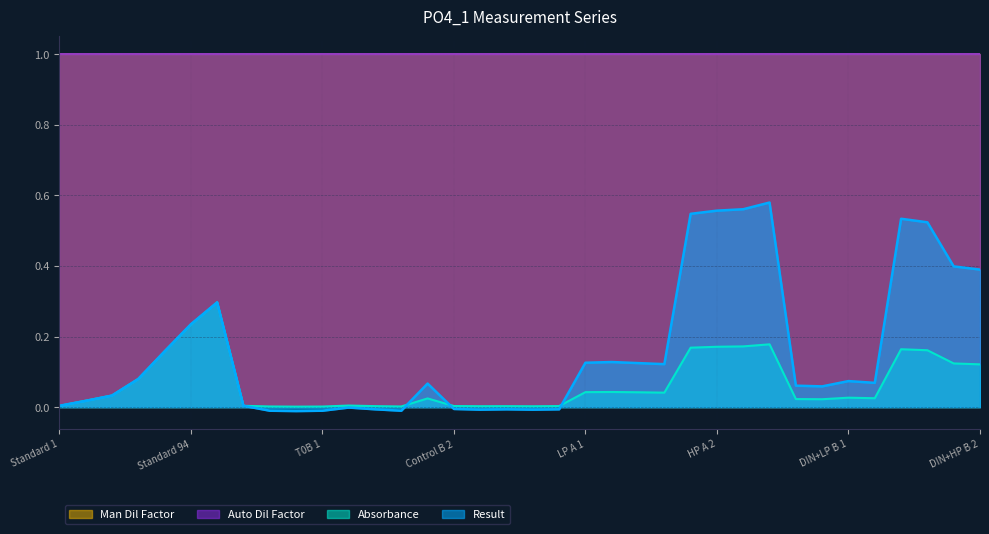

Which category has the lowest value across all series?

T0A 2